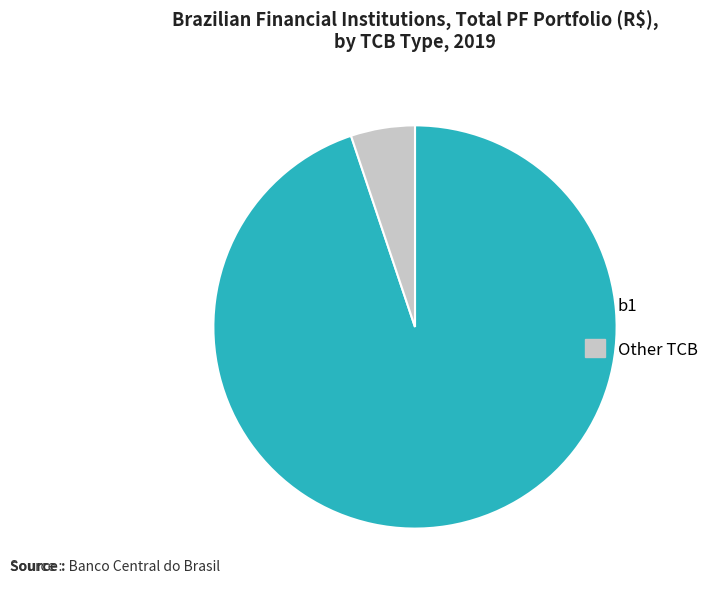

Between b1 and Other TCB, which is larger?

b1